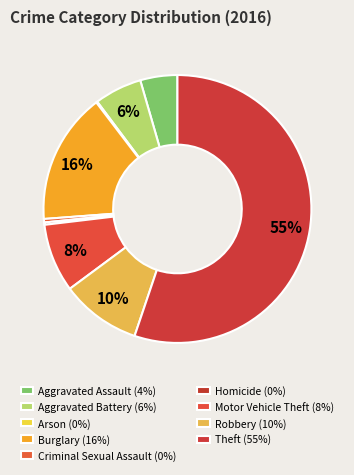

Which slice is the smallest?

Arson